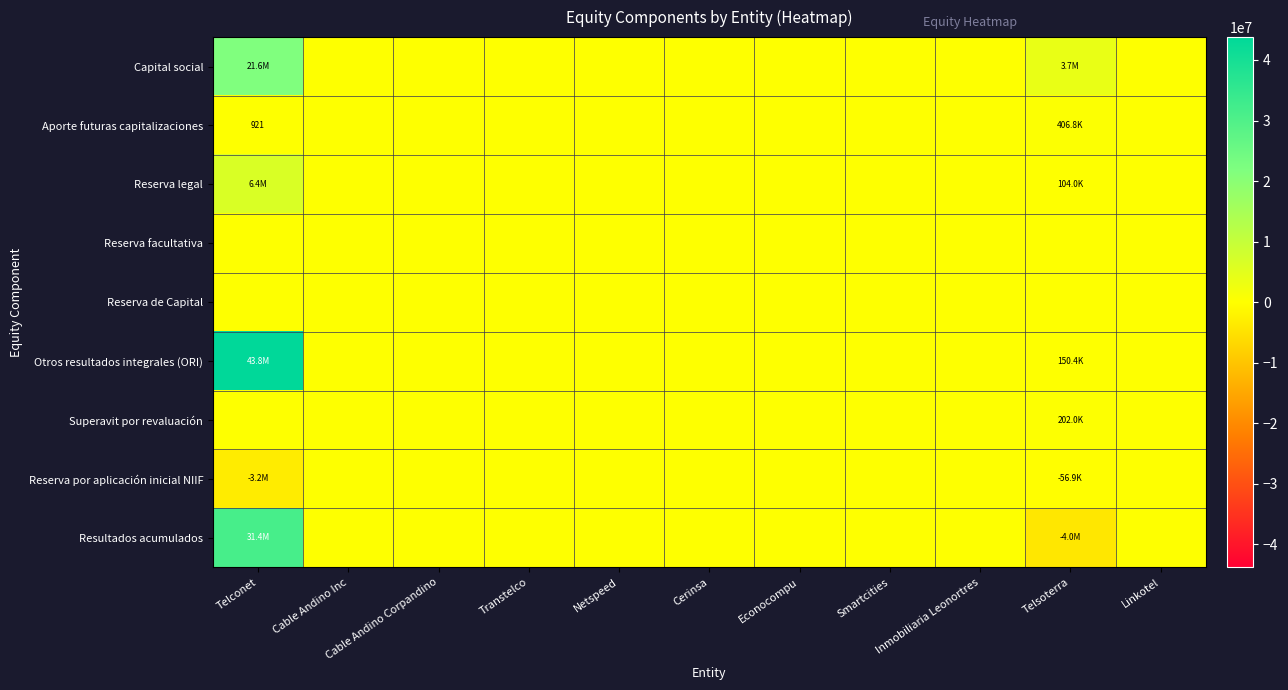

Which series changed the most between Telconet and Linkotel?

Otros resultados integrales (ORI)